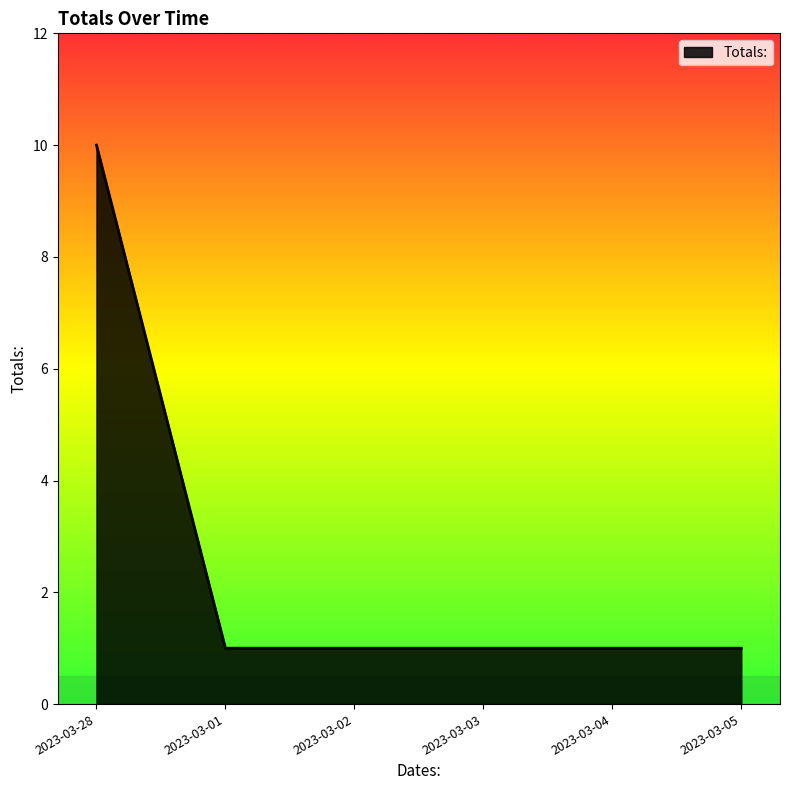

Approximately how many times larger is the value at 2023-03-04 compared to 2023-03-03?

1.0